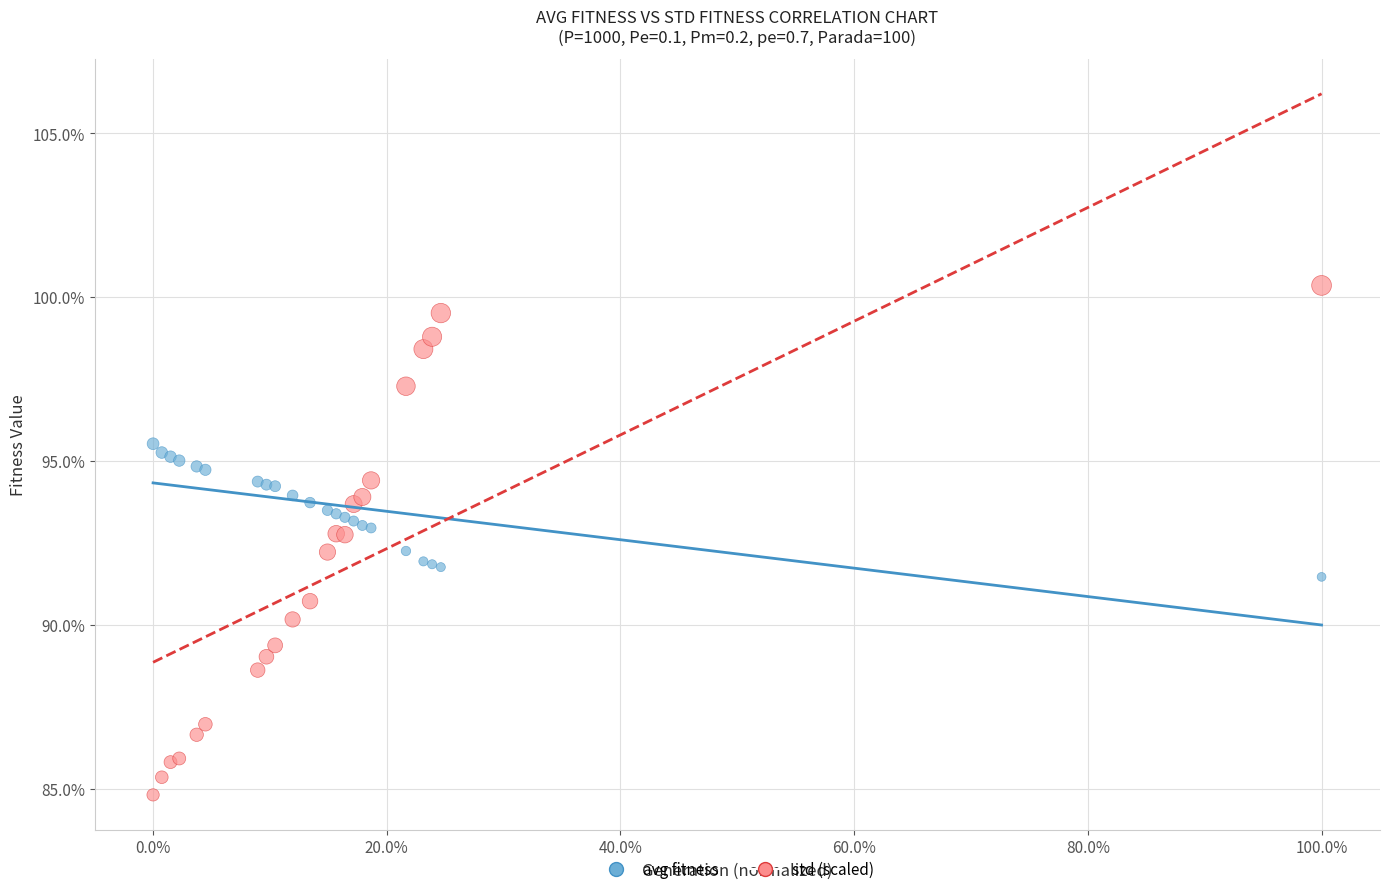

Which series has the largest Y range (max minus min)?

std (scaled)